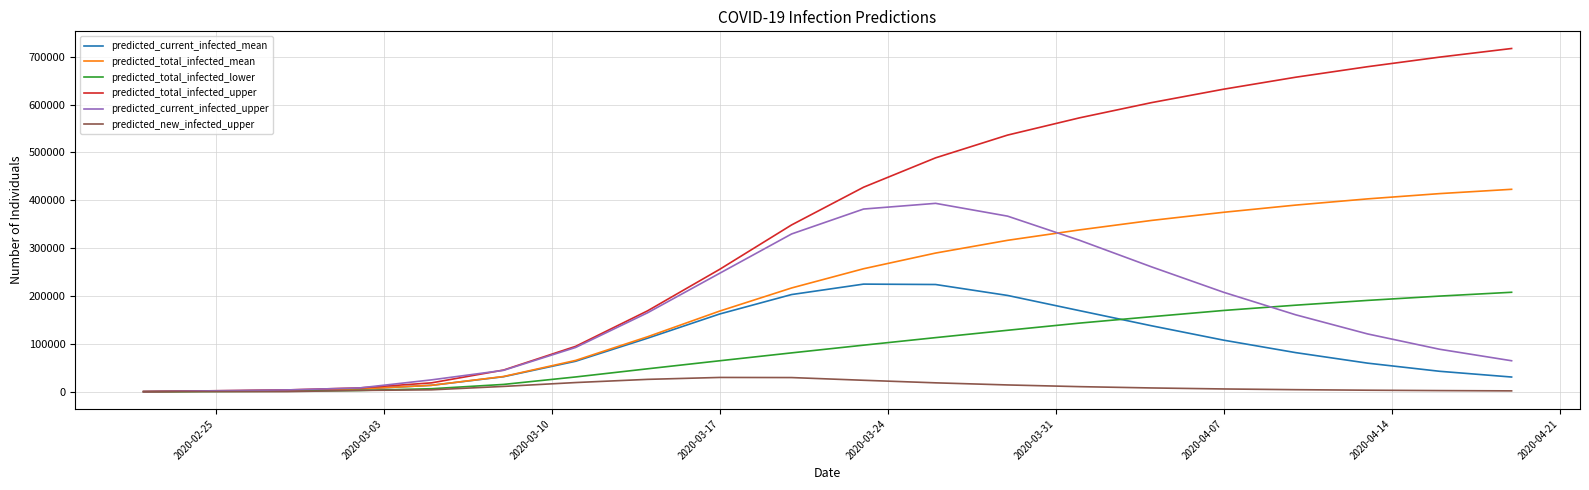

Which series has the widest spread of values?

predicted_total_infected_upper